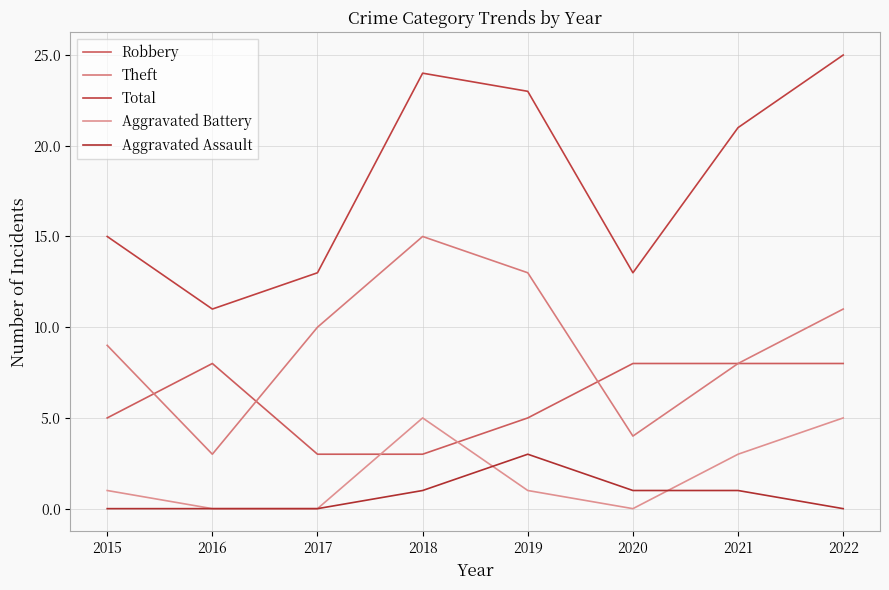

True or false: Theft and Total cross at least once.

False